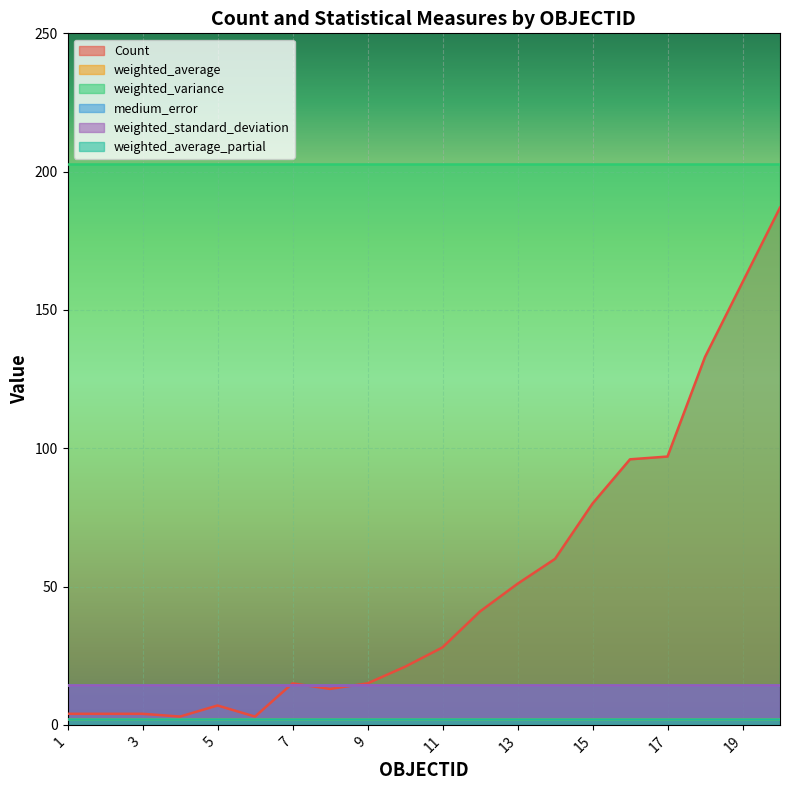

Which category has the highest value in the medium_error series?

1